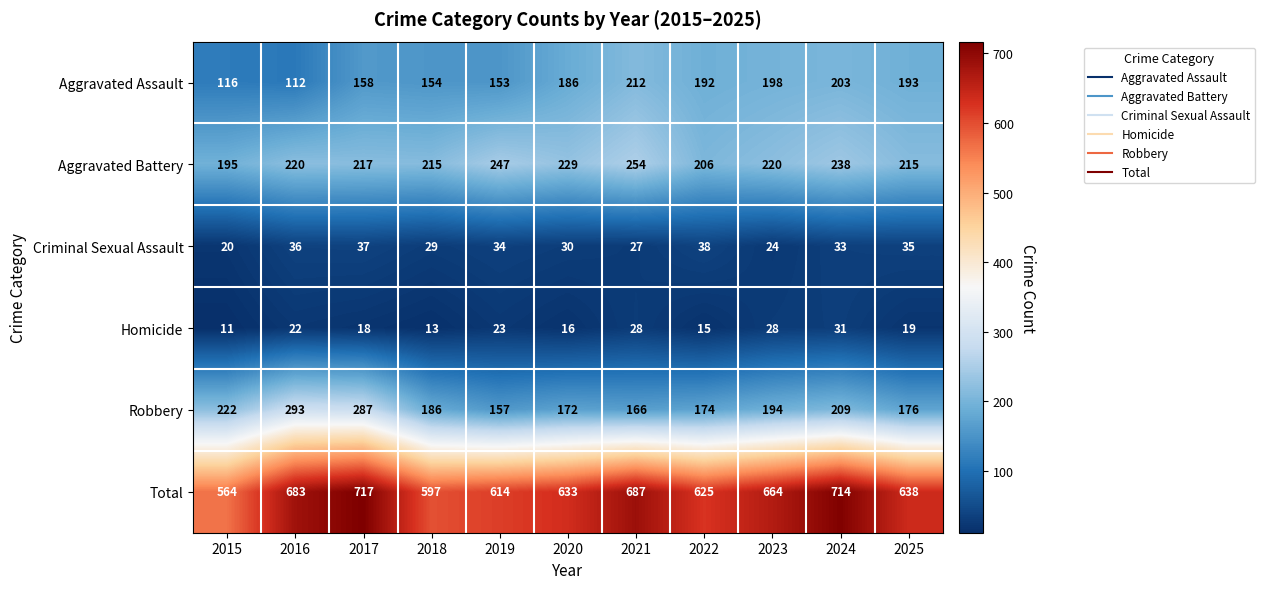

List the series in order of their peak value, lowest first.

Homicide, Criminal Sexual Assault, Aggravated Assault, Aggravated Battery, Robbery, Total